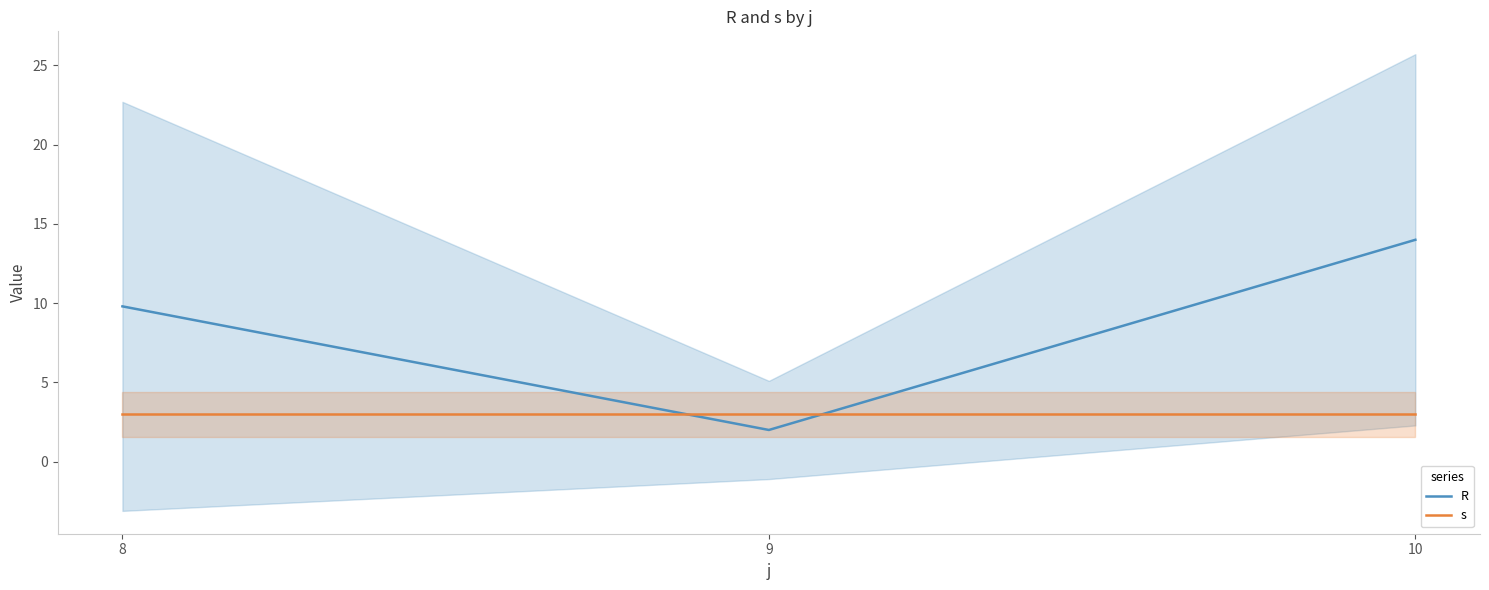

List the labels in order of R value, largest first.

10, 8, 9